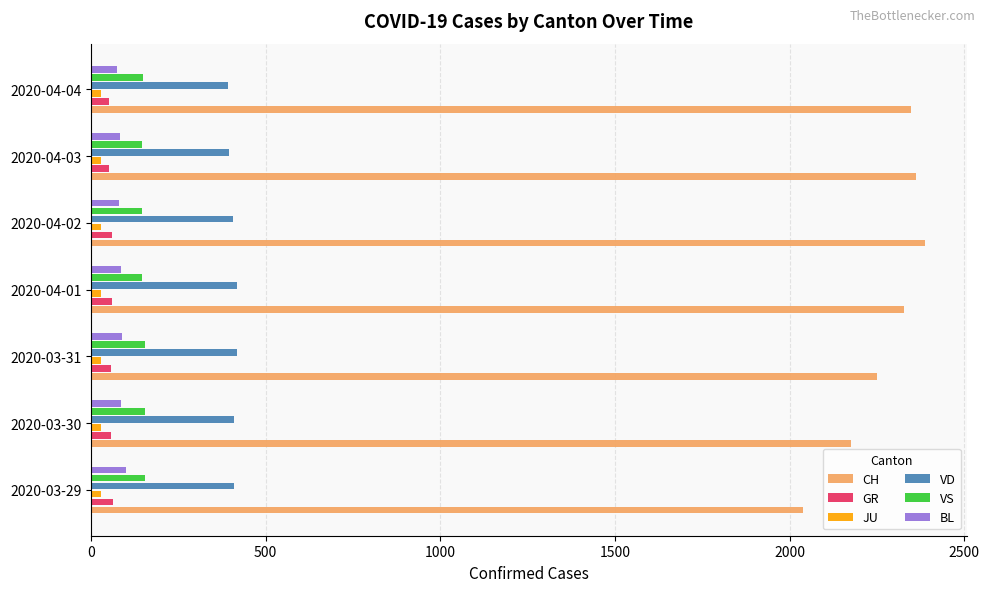

How many data points does each series have?

7